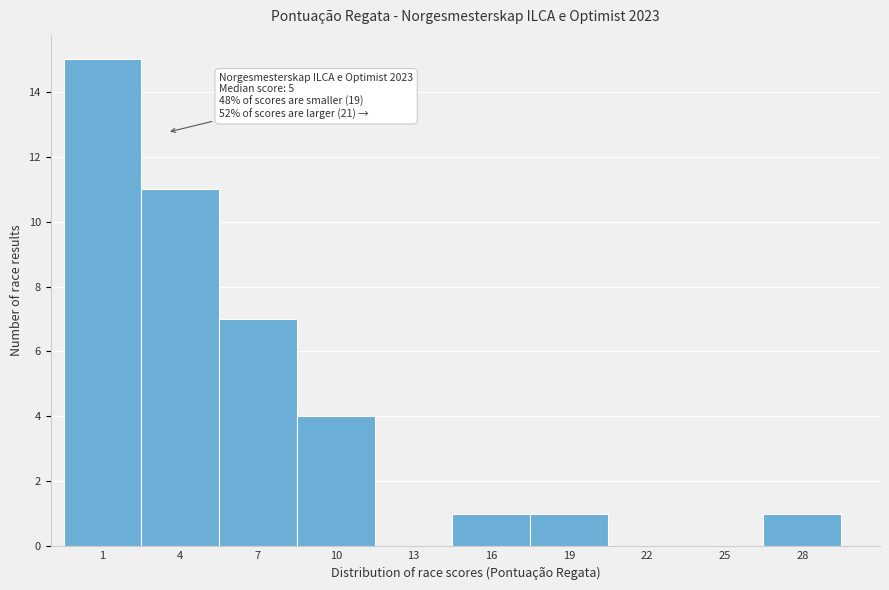

Reading right to left, extract all data points from this chart.

28=1	25=0	22=0	19=1	16=1	13=0	10=4	7=7	4=11	1=15